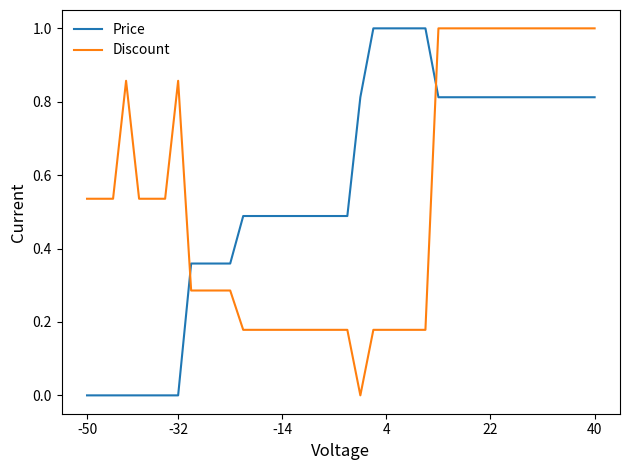

At how many categories does at least one series exceed 0?

40